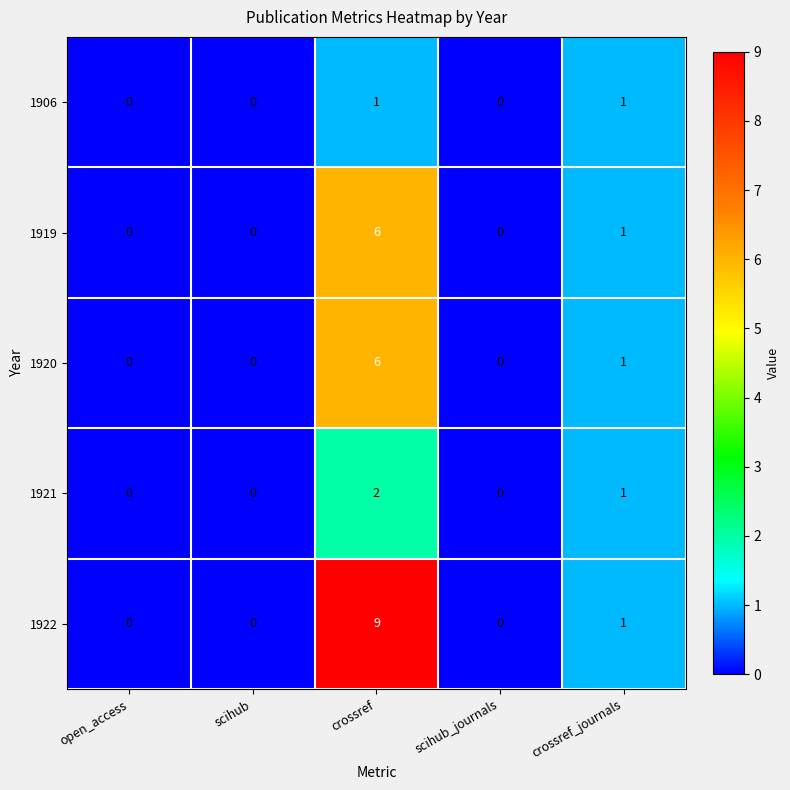

Reading left to right, what are all the values shown in this chart?

1906: open_access=0	scihub=0	crossref=1	scihub_journals=0	crossref_journals=1
1919: open_access=0	scihub=0	crossref=6	scihub_journals=0	crossref_journals=1
1920: open_access=0	scihub=0	crossref=6	scihub_journals=0	crossref_journals=1
1921: open_access=0	scihub=0	crossref=2	scihub_journals=0	crossref_journals=1
1922: open_access=0	scihub=0	crossref=9	scihub_journals=0	crossref_journals=1